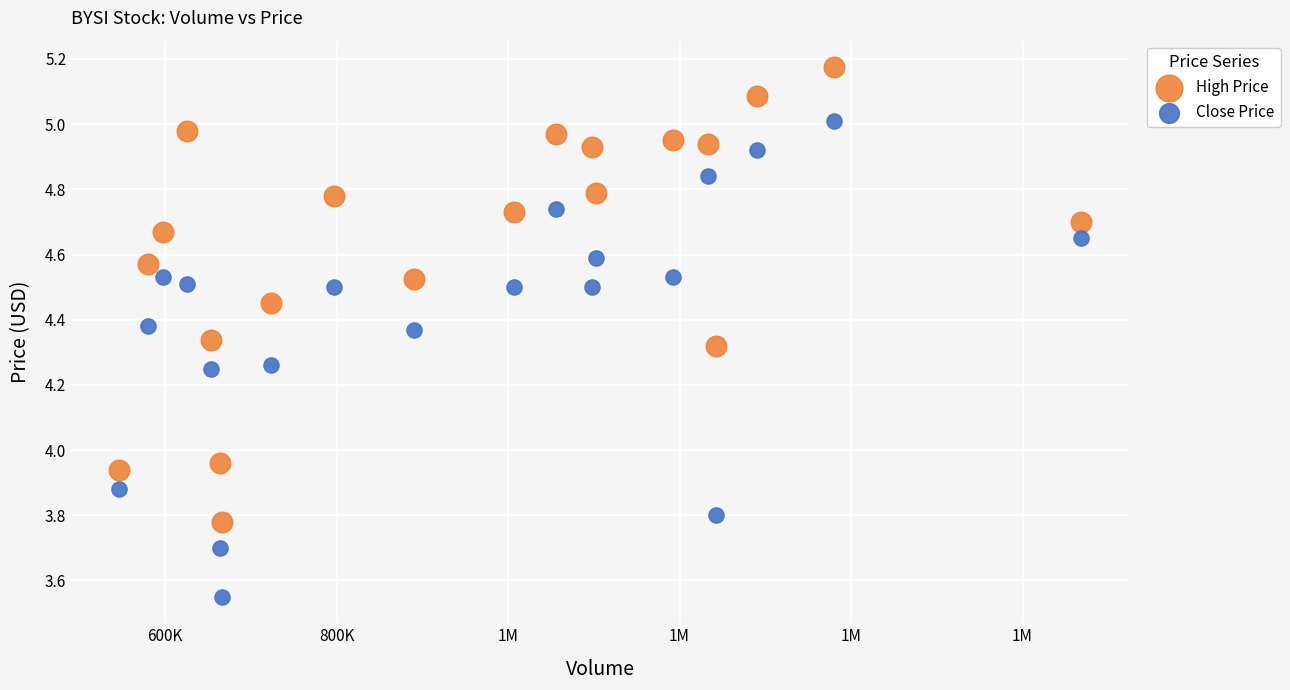

Across all data points, what is the range of Y values (max minus min)?

1.6